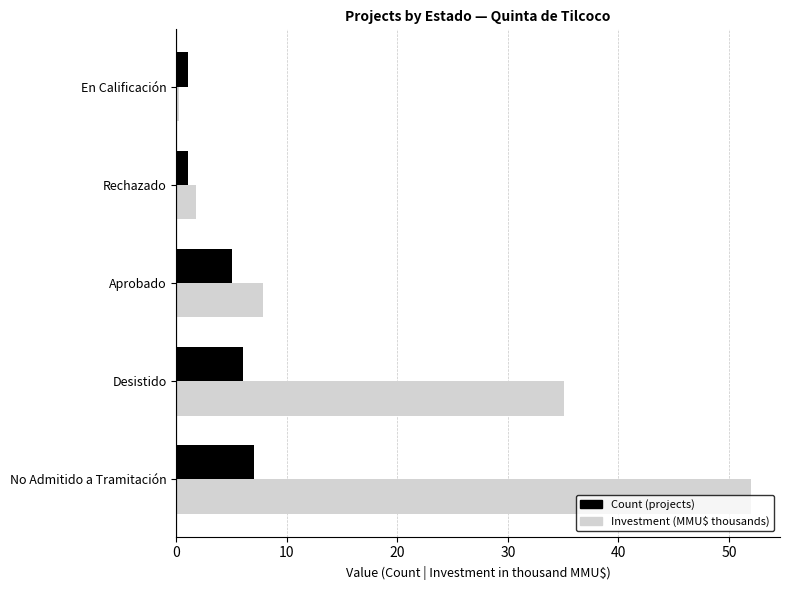

What is the total value across all series at Aprobado?

12.8